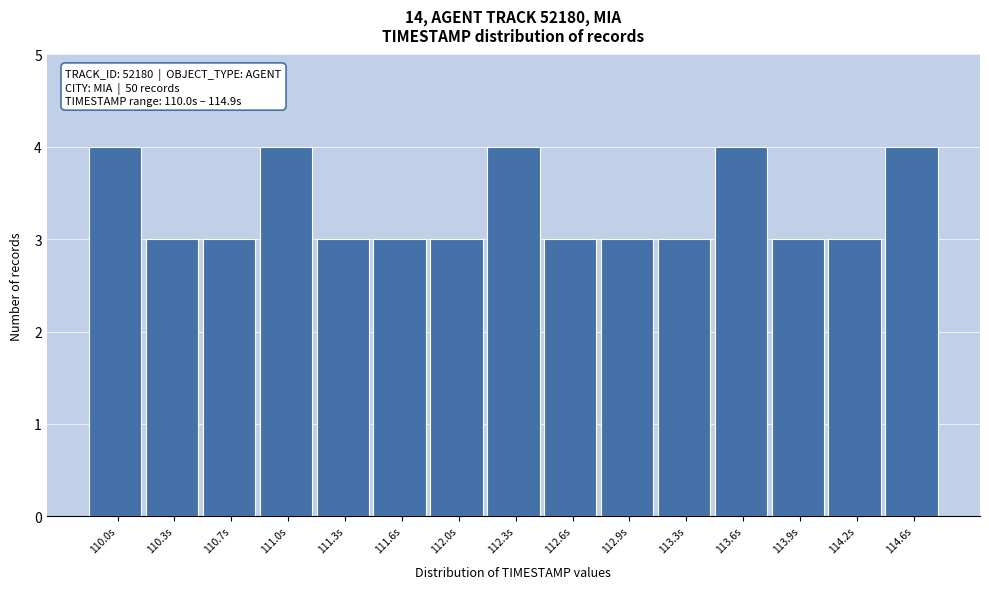

Reading left to right, extract all data points from this chart.

4	3	3	4	3	3	3	4	3	3	3	4	3	3	4